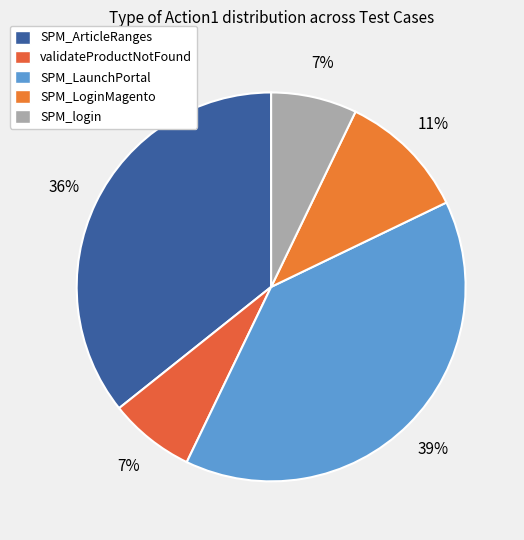

How many segments does this pie chart have?

5